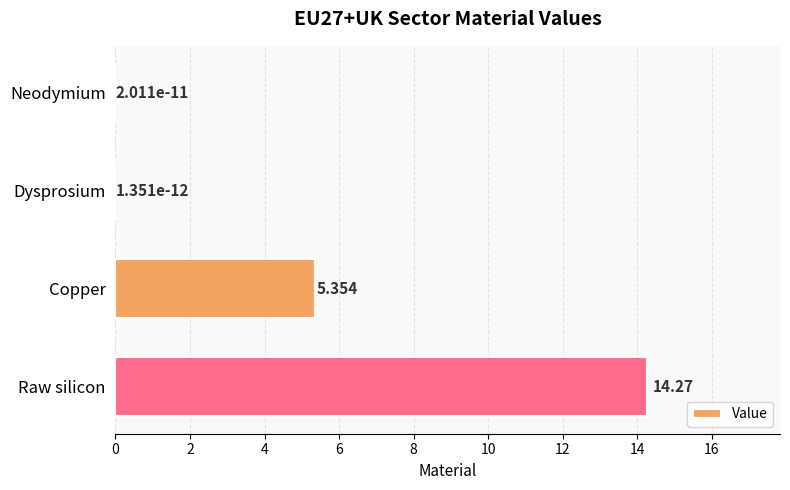

At which label is the value closest to 7?

Copper